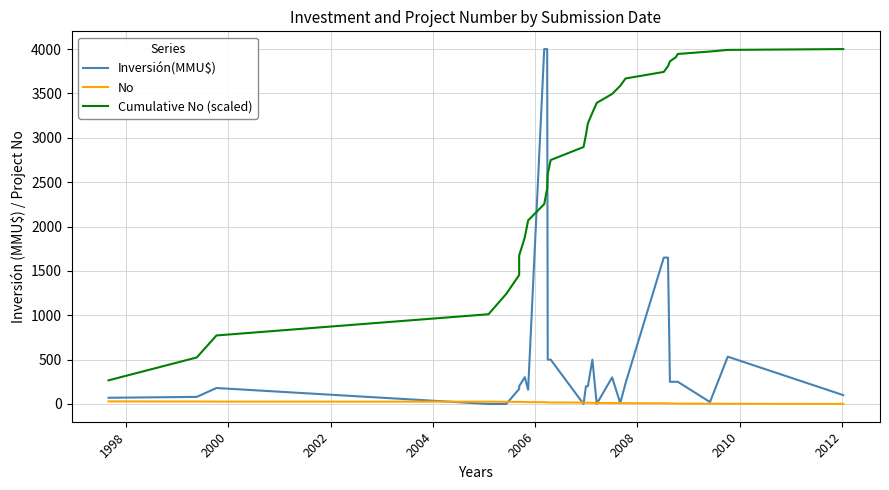

The No series shows 9.0 at 12. True or false?

False